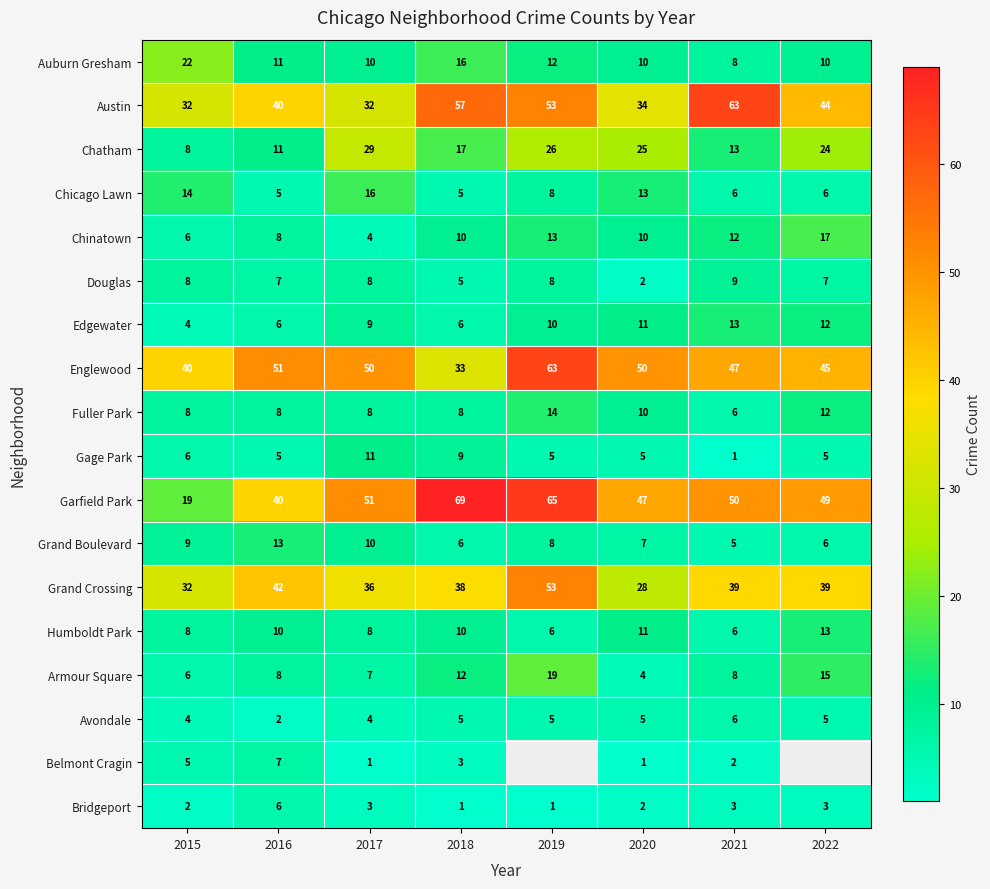

What is the difference between the maximum and second lowest values in the Garfield Park series?

29